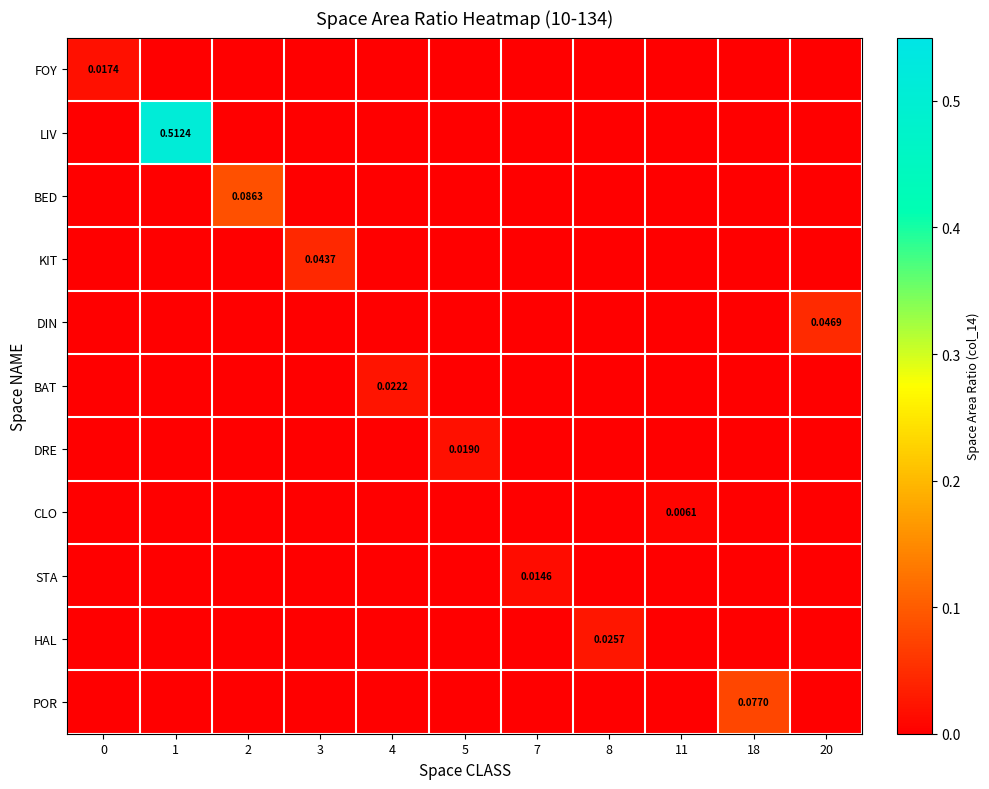

How many categories are shown in the chart?

11